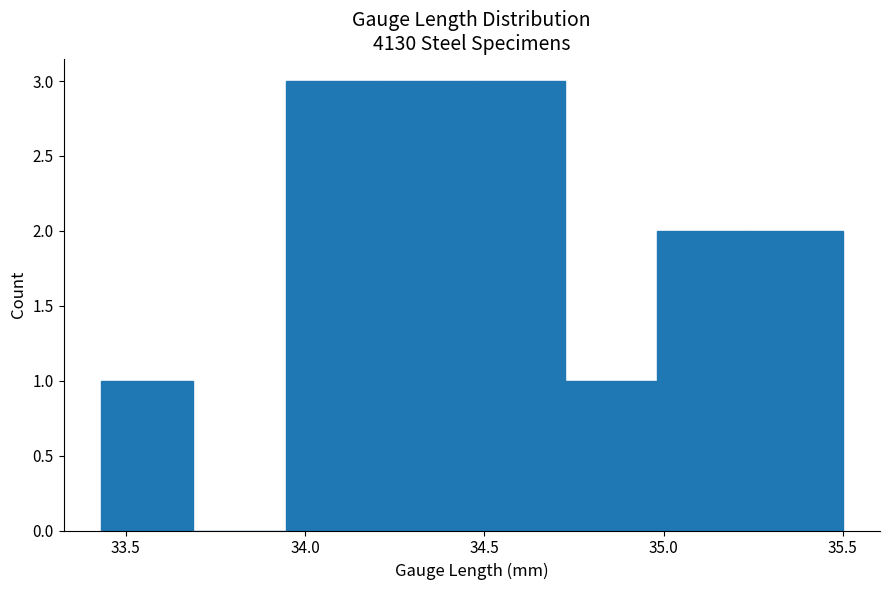

How tall is the bar that spans 33.45 to 33.70 on the x-axis? Neither the bar edges nor the heights are printed on the chart, so give them approximately, as read against the axes.

1